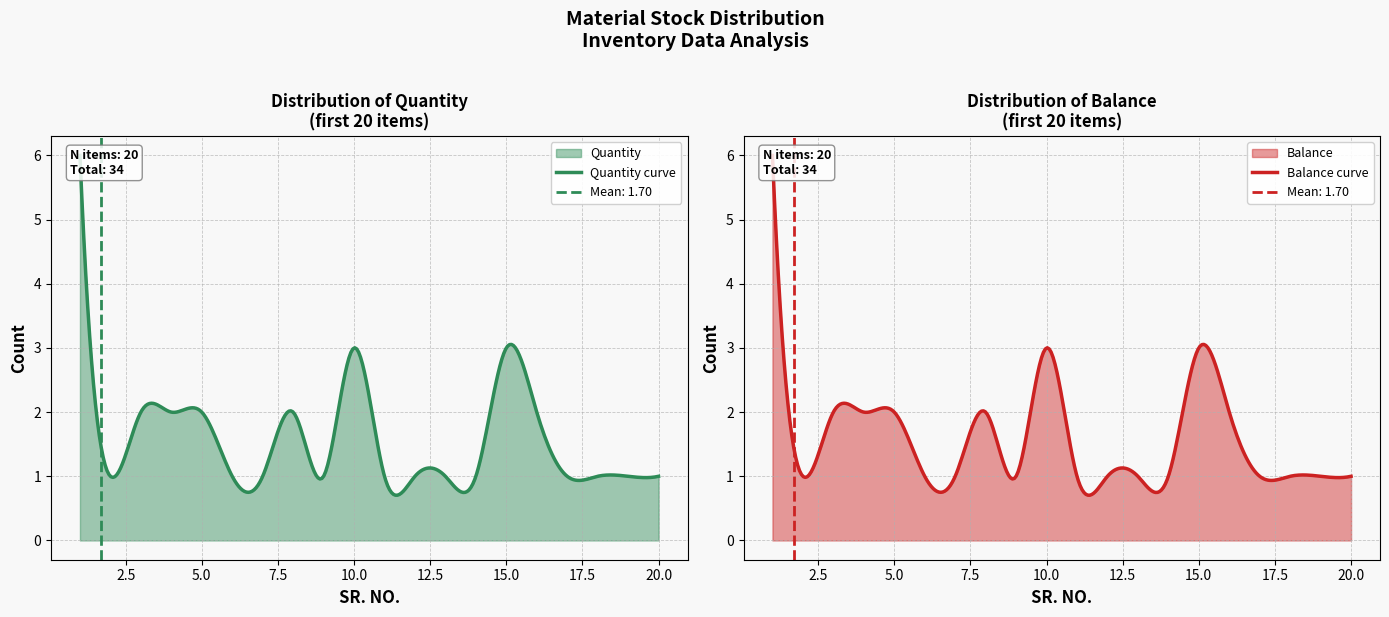

Is it true that Quantity equals 0 at SF Sonic warranty card?

False